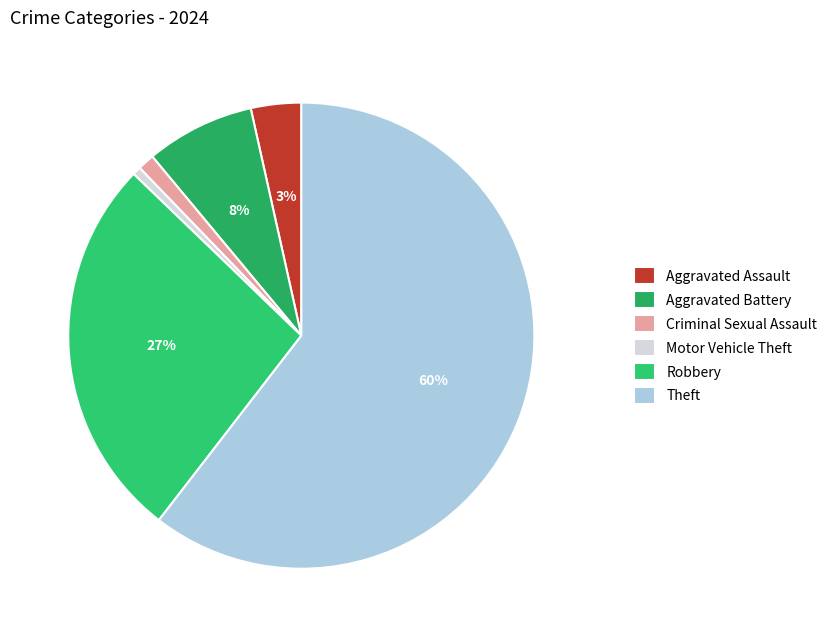

Which category accounts for the majority?

Theft